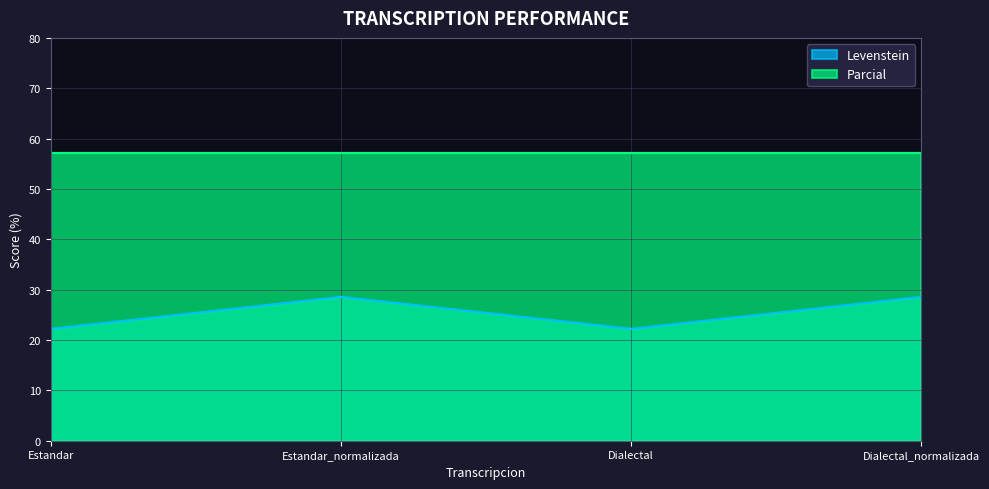

How many data points are less than 28?

2